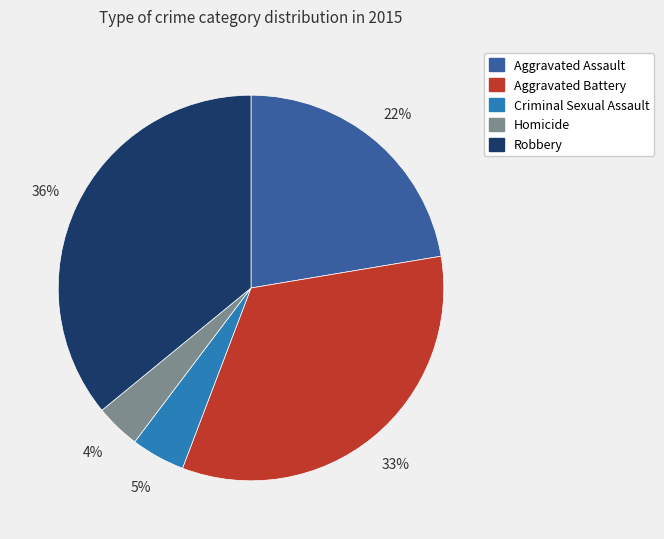

Combined, do Robbery and Homicide account for over 50%?

No